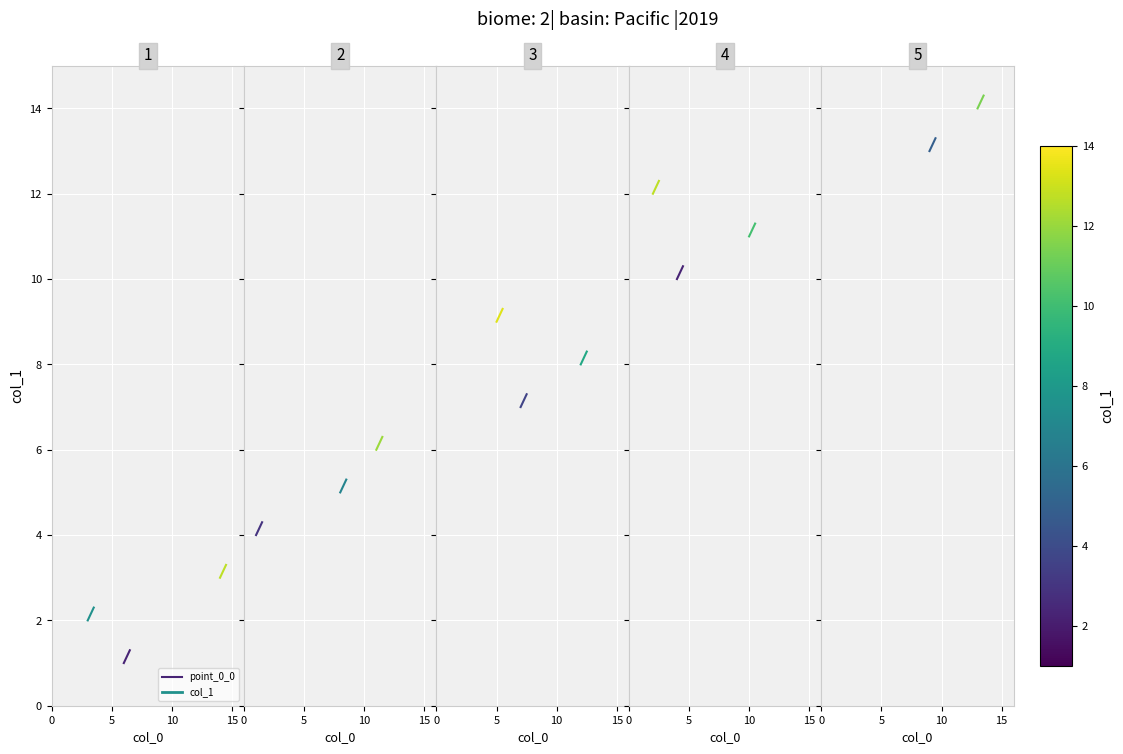

Approximately how many times larger is the value at 0 compared to 5?

0.8